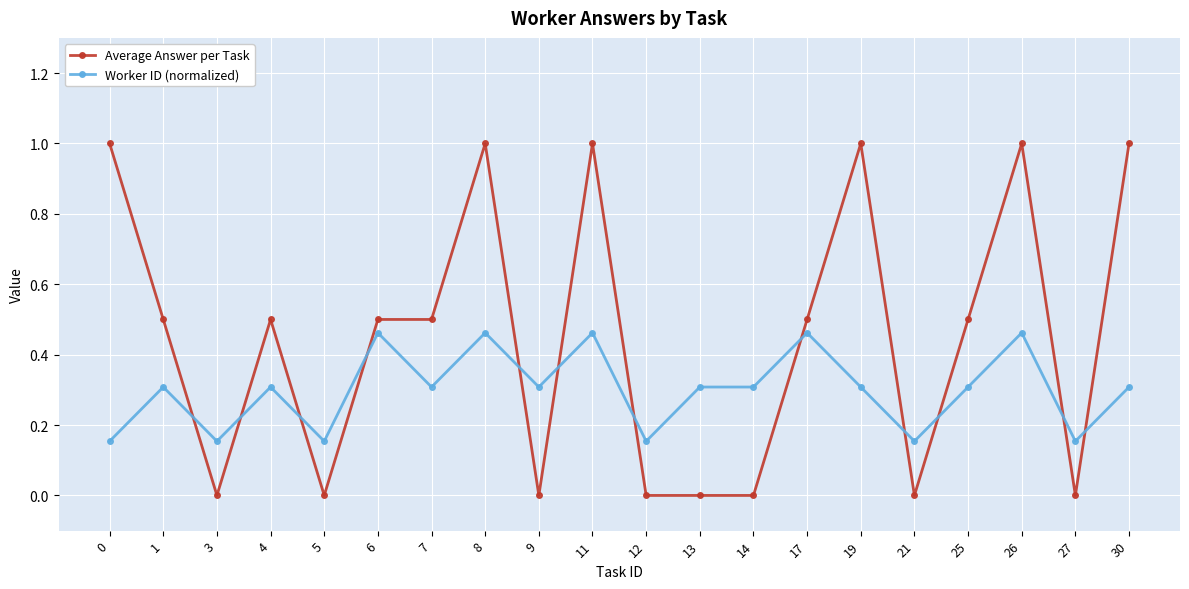

True or false: Average Answer per Task has more than 2 interior local peaks.

True